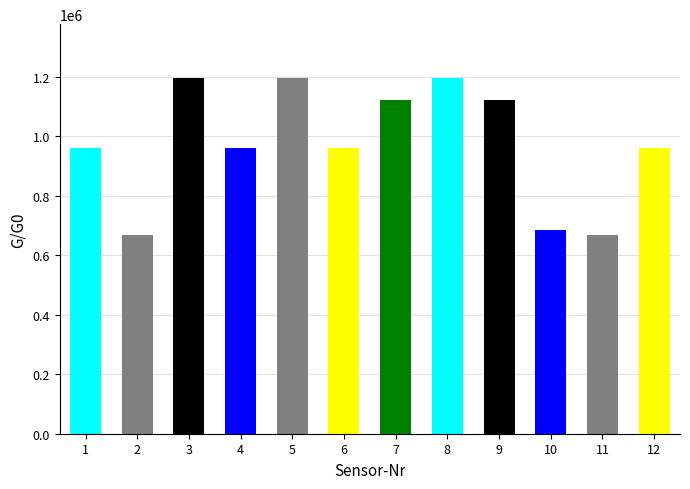

What is the minimum value shown in the chart?

667958